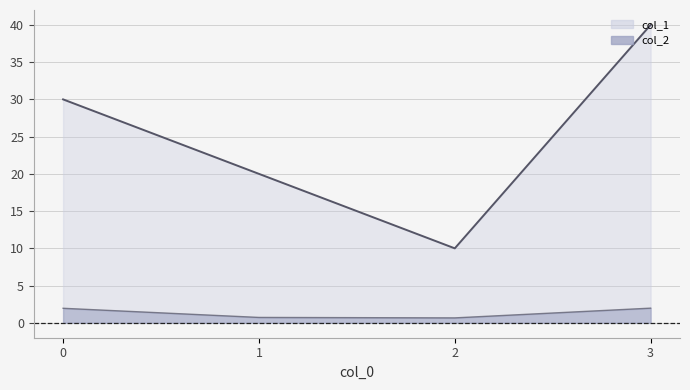

True or false: col_1 has a value of 10.0 at 2.

True